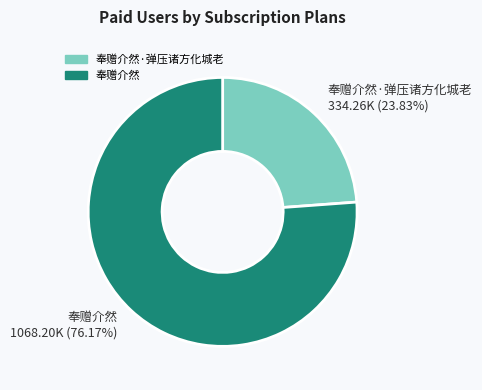

How many slices are in this pie chart?

2